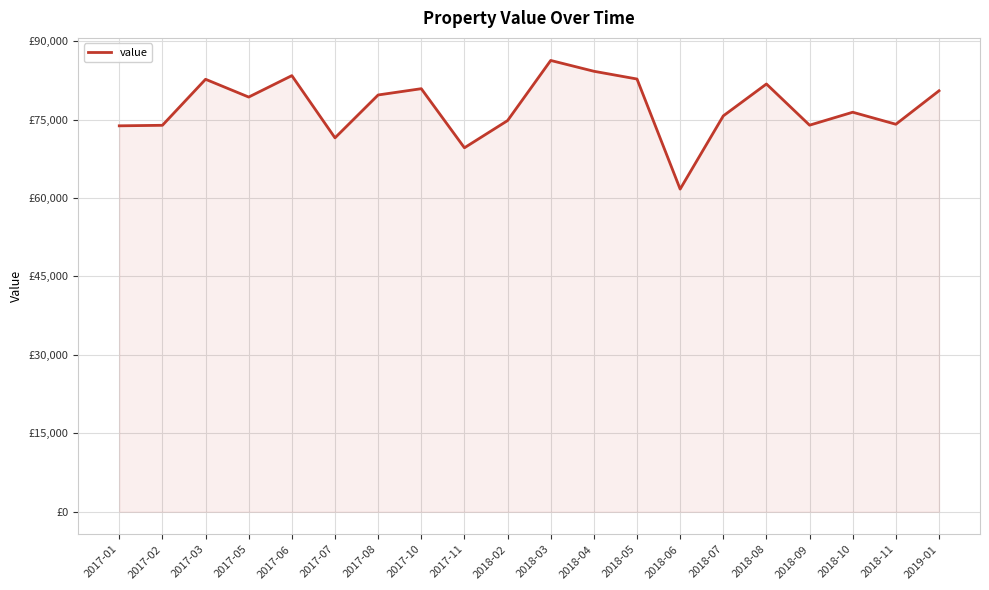

What is the ratio of the value at 2018-10 to the value at 2017-08?

1.0